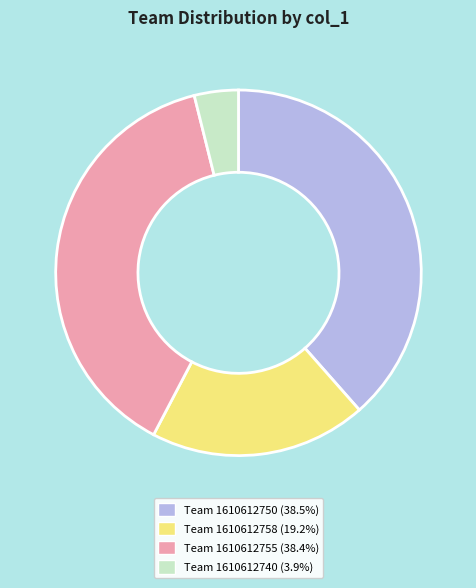

Is there a majority slice in this chart?

No